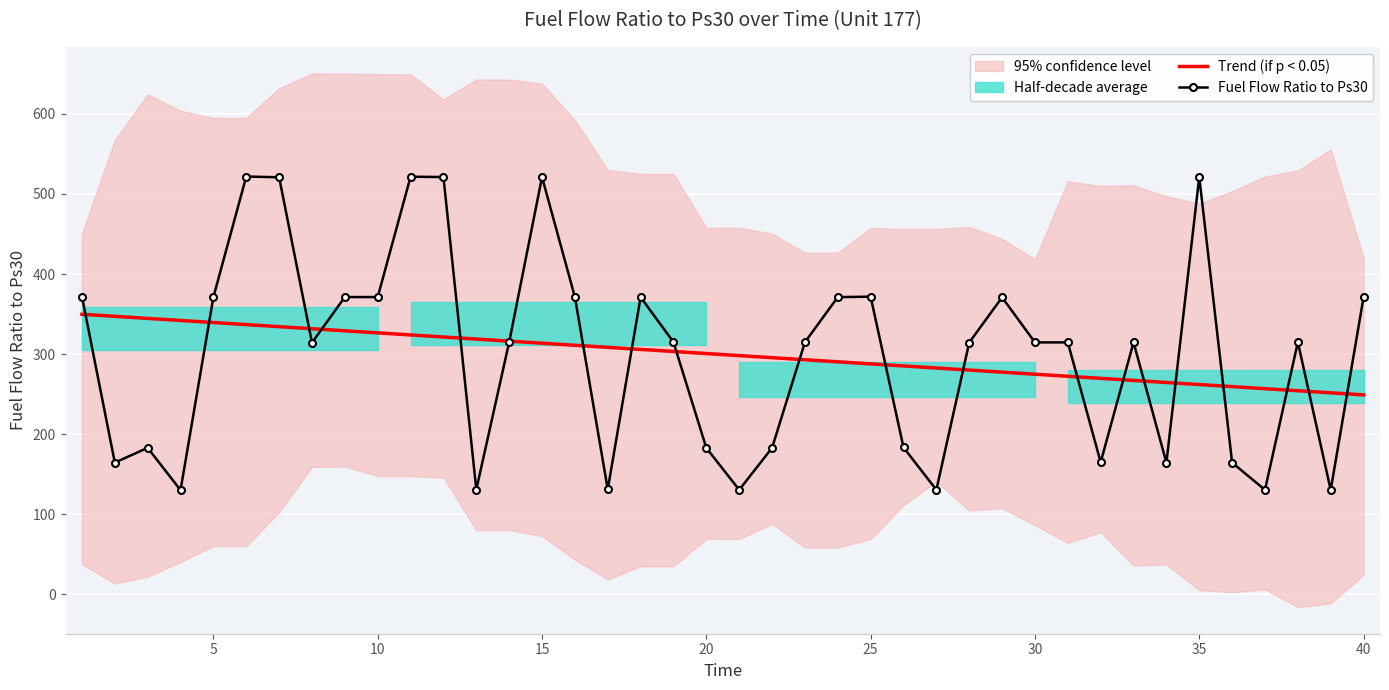

What is the lowest value of the Trend (if p < 0.05) series?

249.0